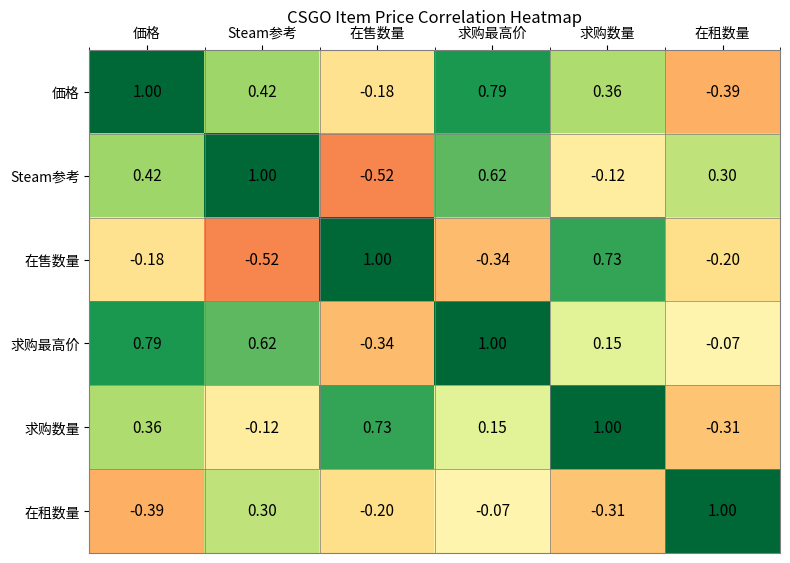

Which series changed the most between 価格 and 求购数量?

在售数量